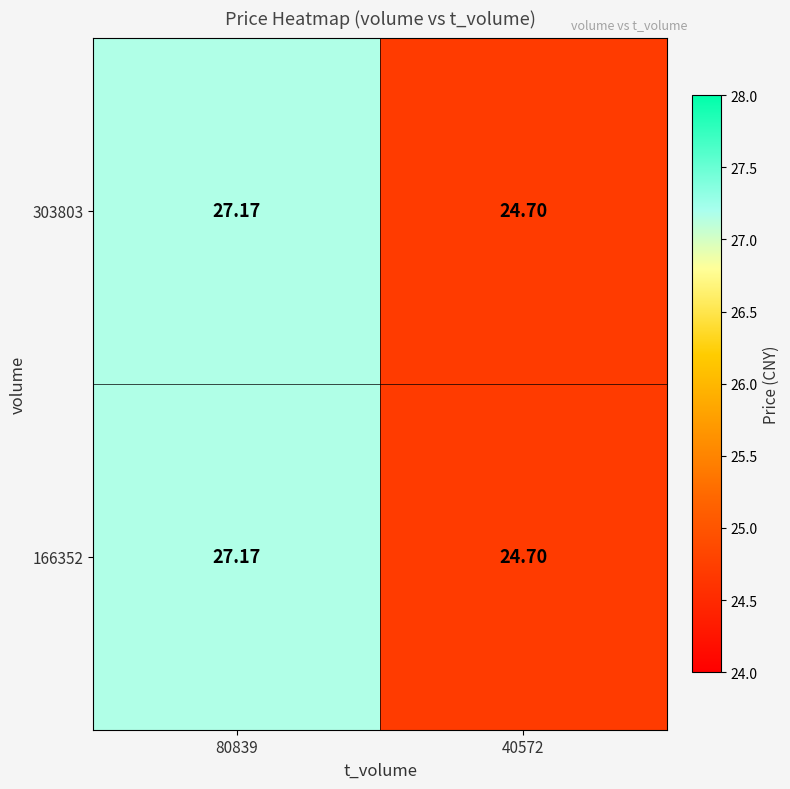

Is the value of 303803 at 80839 greater than the value of 166352 at 40572?

Yes